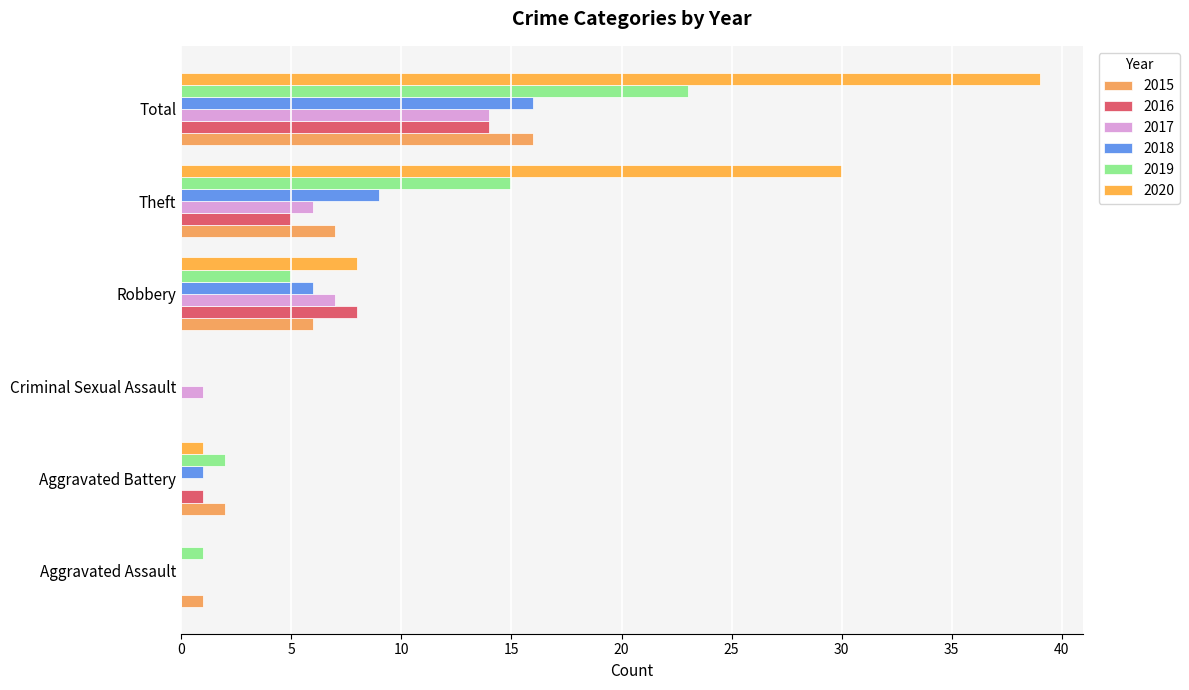

How many data points does each series have?

6